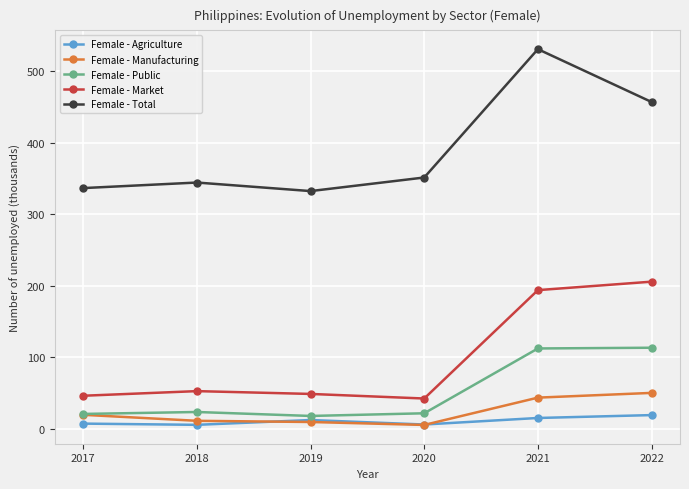

The Female - Agriculture series shows 19.3 at 2022. True or false?

True